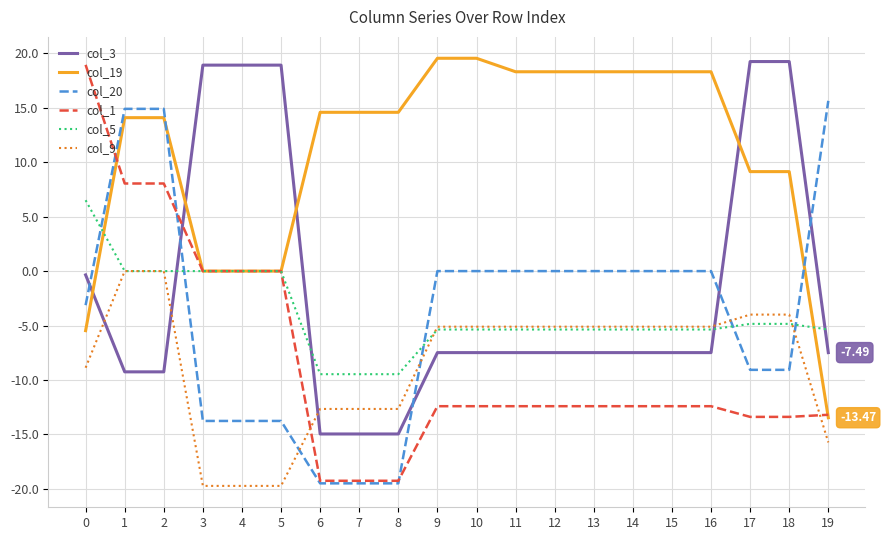

What is the average value of the col_3 series?

-1.8